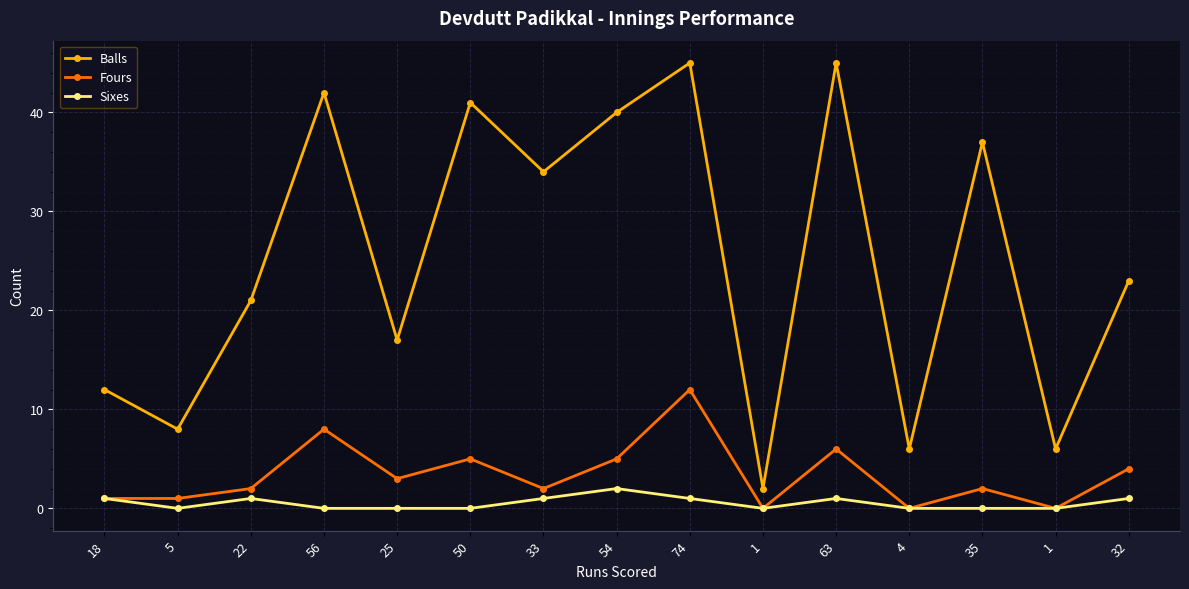

How many data points does each series have?

15